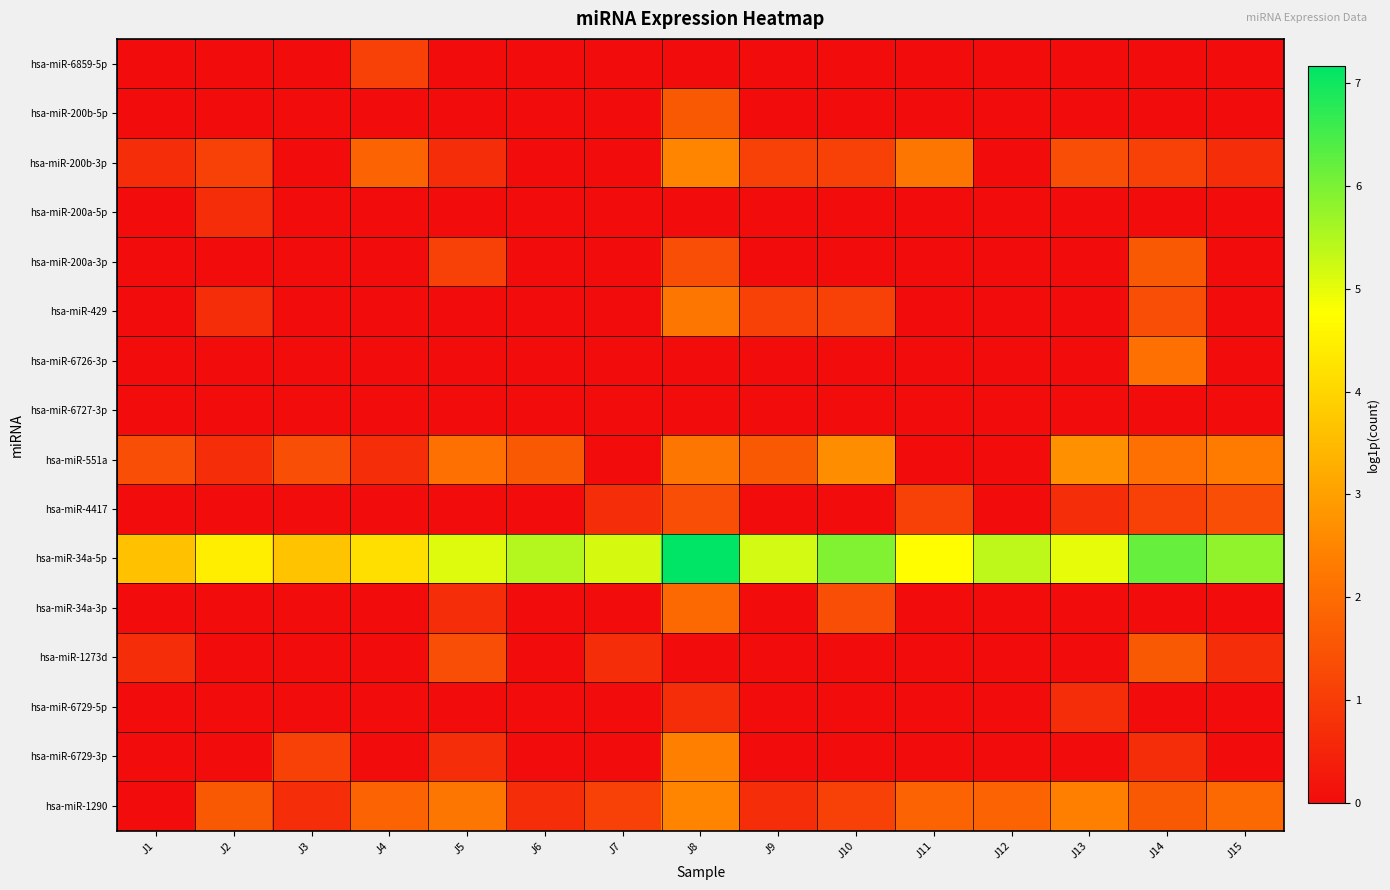

Count the number of data series in this chart.

16